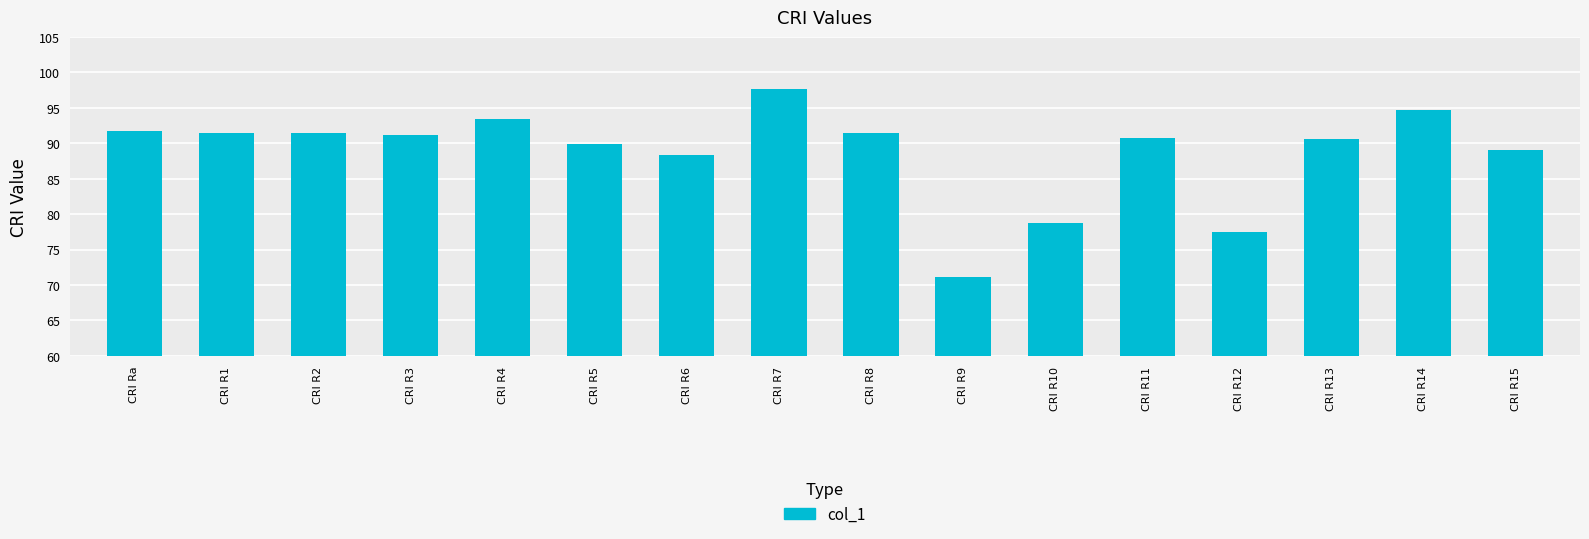

How many data points are less than 91?

8